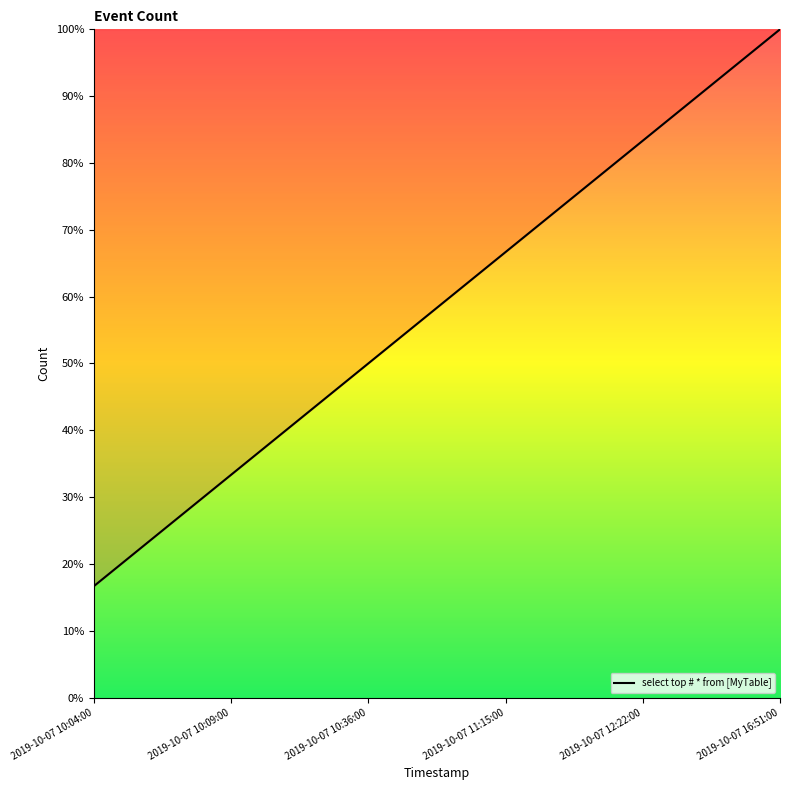

Reading left to right, what are all the values shown in this chart?

2019-10-07 10:04:00=16.7	2019-10-07 10:09:00=33.3	2019-10-07 10:36:00=50.0	2019-10-07 11:15:00=66.7	2019-10-07 12:22:00=83.3	2019-10-07 16:51:00=100.0